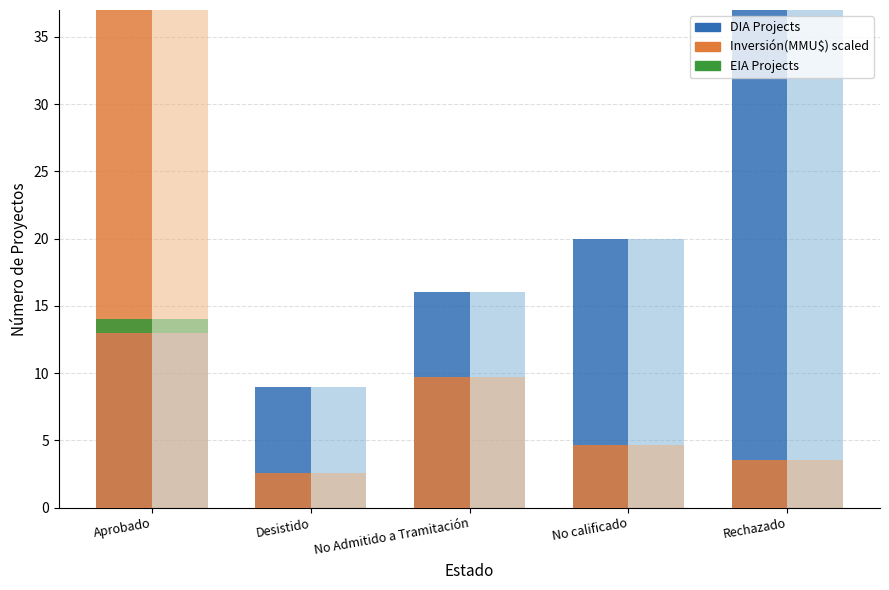

What are all the series names shown in the legend?

Count, Count (light), Inversión(MMU$), Inversión(MMU$) (light), EIA Projects, EIA Projects (light)